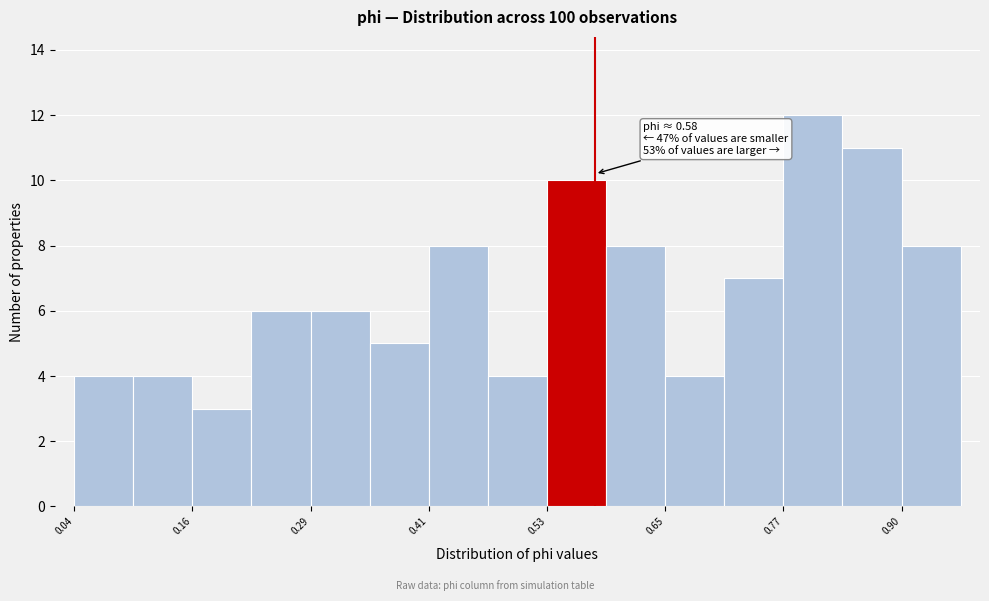

Around what value on the x-axis is the tallest bar? Give the approximate position of its centre, as read against the axis.

0.80